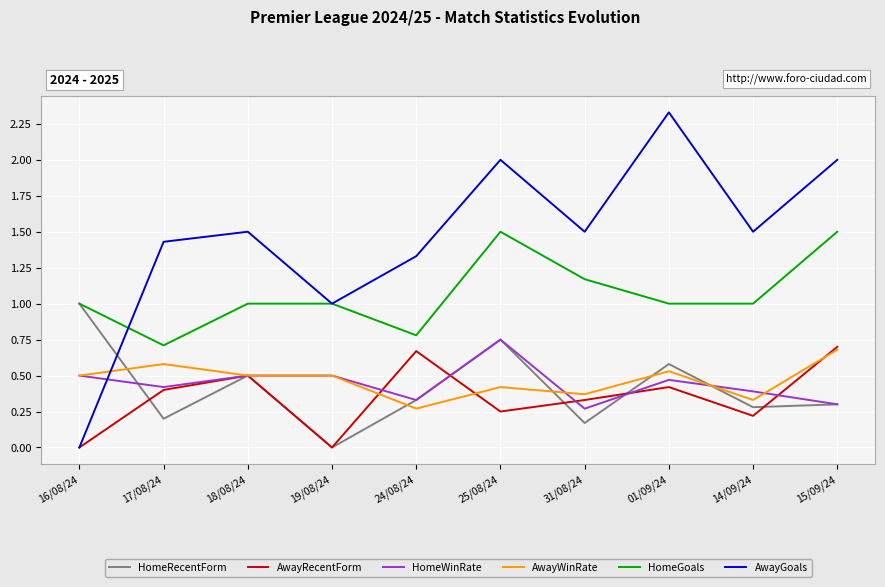

Which category has the highest value in the AwayGoals series?

01/09/24